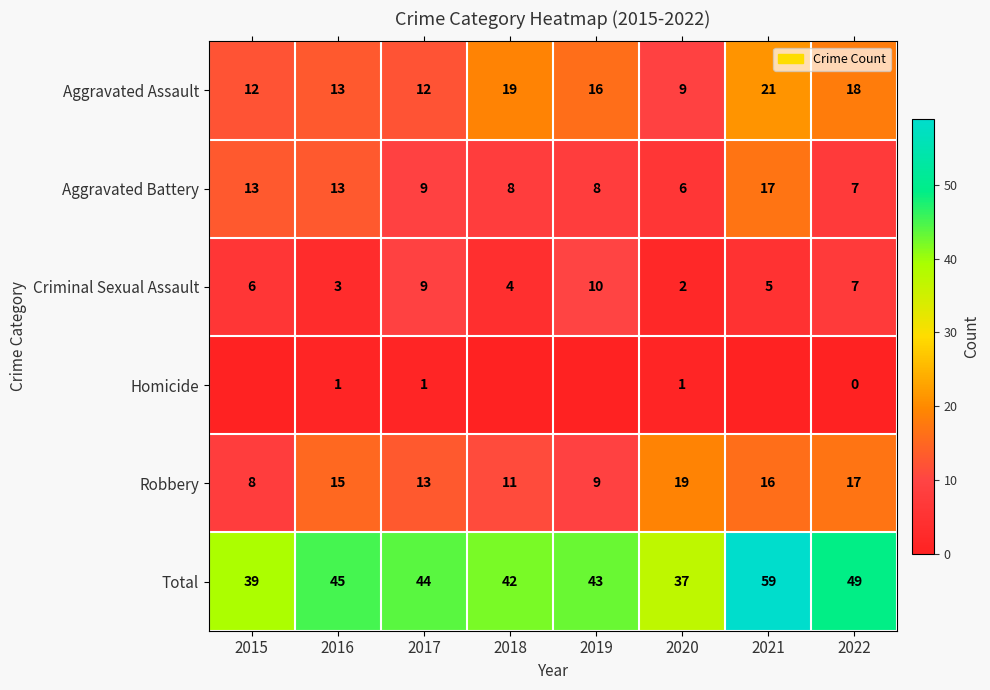

What is the difference between the maximum and second lowest values in the Aggravated Battery series?

10